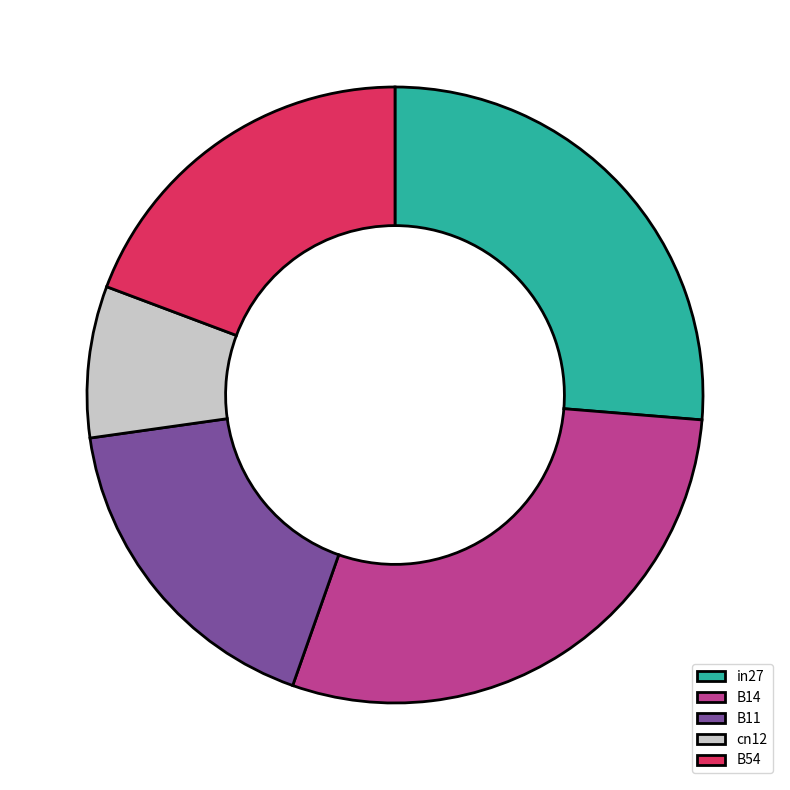

Combined, do B54 and cn12 account for over 50%?

No